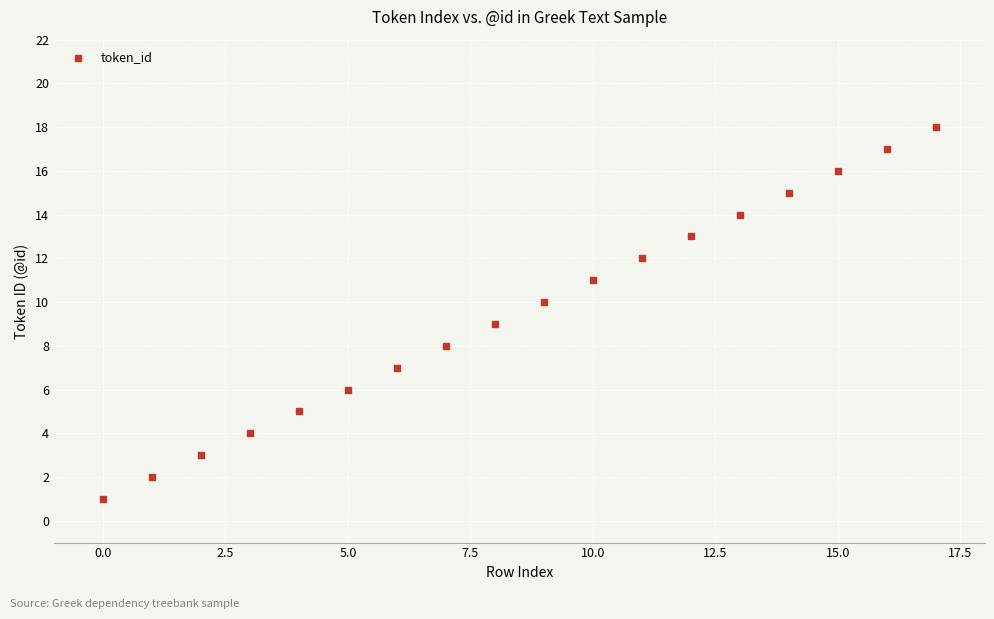

What is the range of Y values (max minus min)?

17